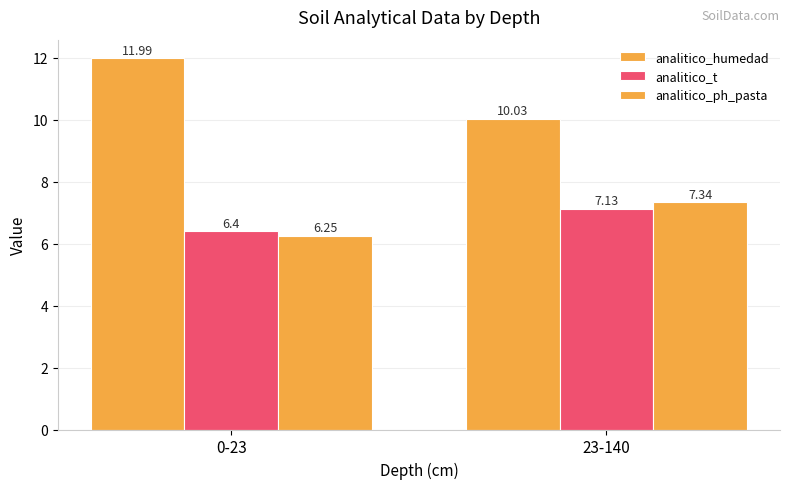

List the labels in order of analitico_ph_pasta value, largest first.

23-140, 0-23